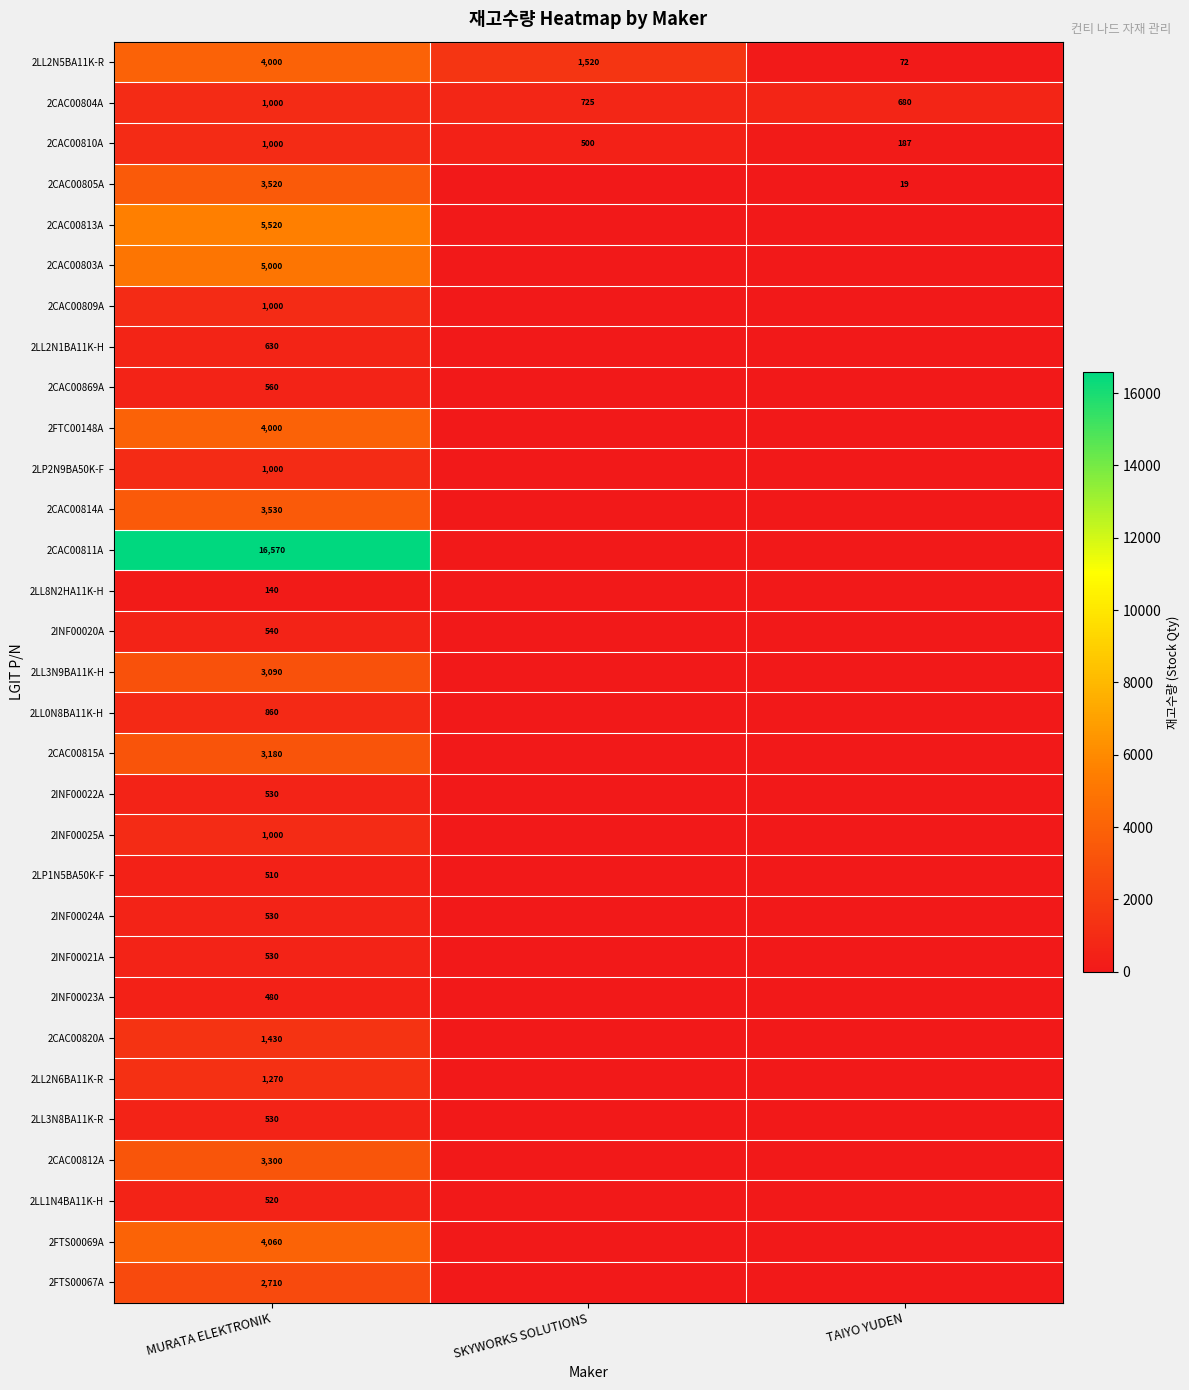

Is the value of 2CAC00815A at MURATA ELEKTRONIK greater than the value of 2LL0N8BA11K-H at MURATA ELEKTRONIK?

Yes